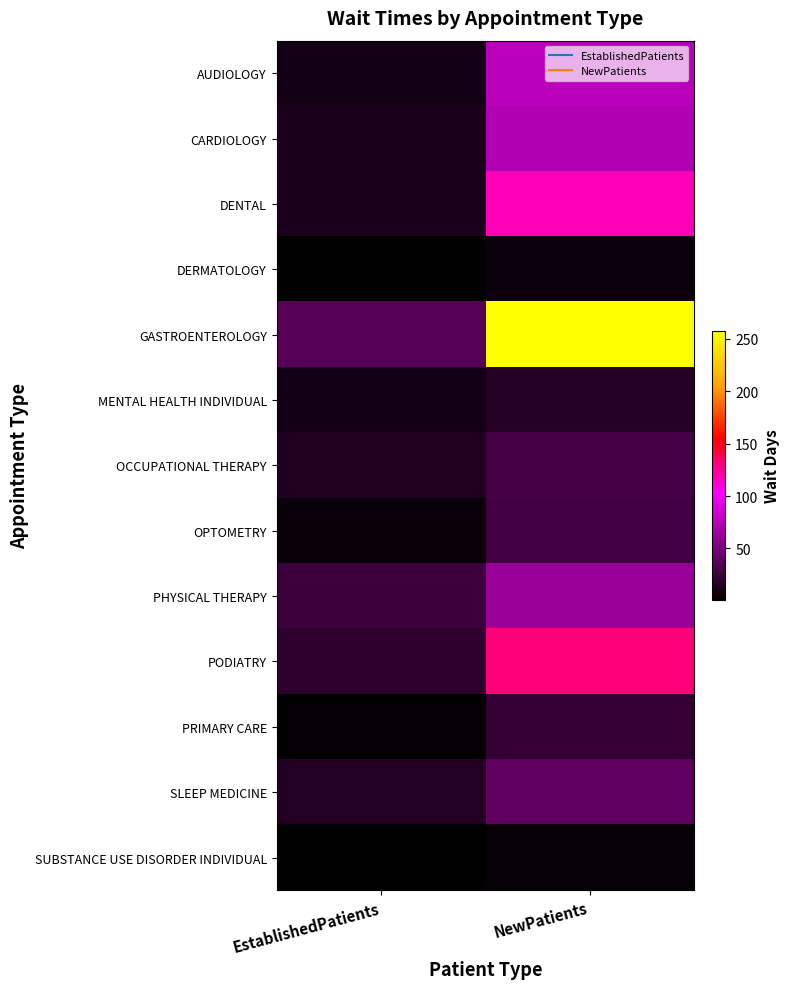

What is the greatest value displayed?

257.8